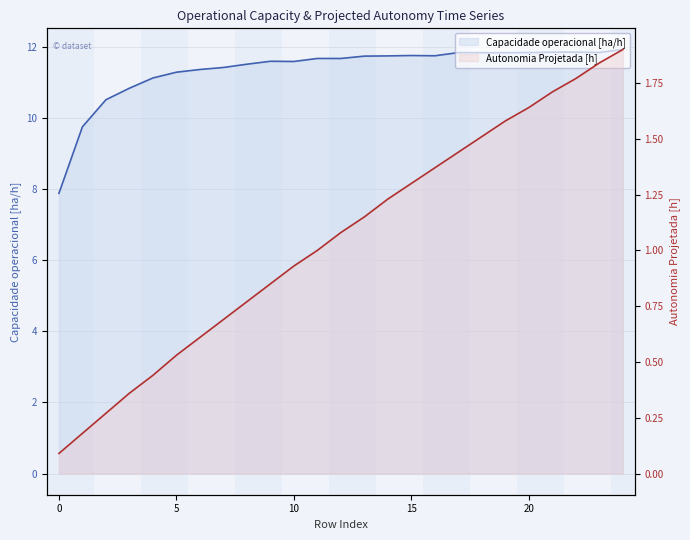

Reading right to left, list all the values displayed in this chart.

Capacidade operacional [ha/h]: 11.9	11.9	11.9	11.9	11.8	11.8	11.8	11.8	11.8	11.8	11.8	11.7	11.7	11.7	11.6	11.6	11.5	11.4	11.4	11.3	11.1	10.8	10.5	9.8	7.9
Autonomia Projetada [h]: 1.9	1.8	1.8	1.7	1.6	1.6	1.5	1.4	1.4	1.3	1.2	1.1	1.1	1.0	0.9	0.8	0.8	0.7	0.6	0.5	0.4	0.4	0.3	0.2	0.1